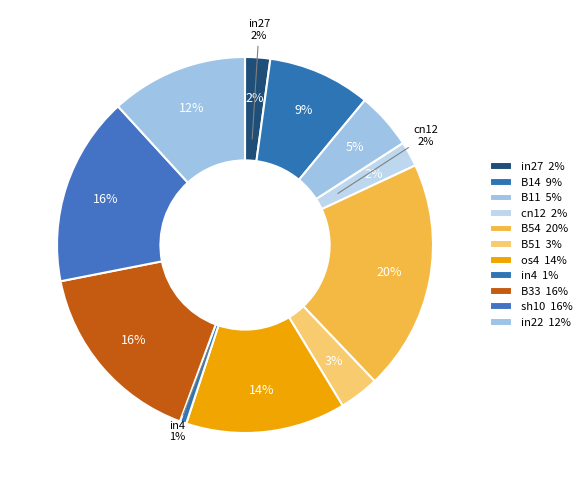

To the nearest percent, what is the difference between the largest and smallest slice percentages?

19%